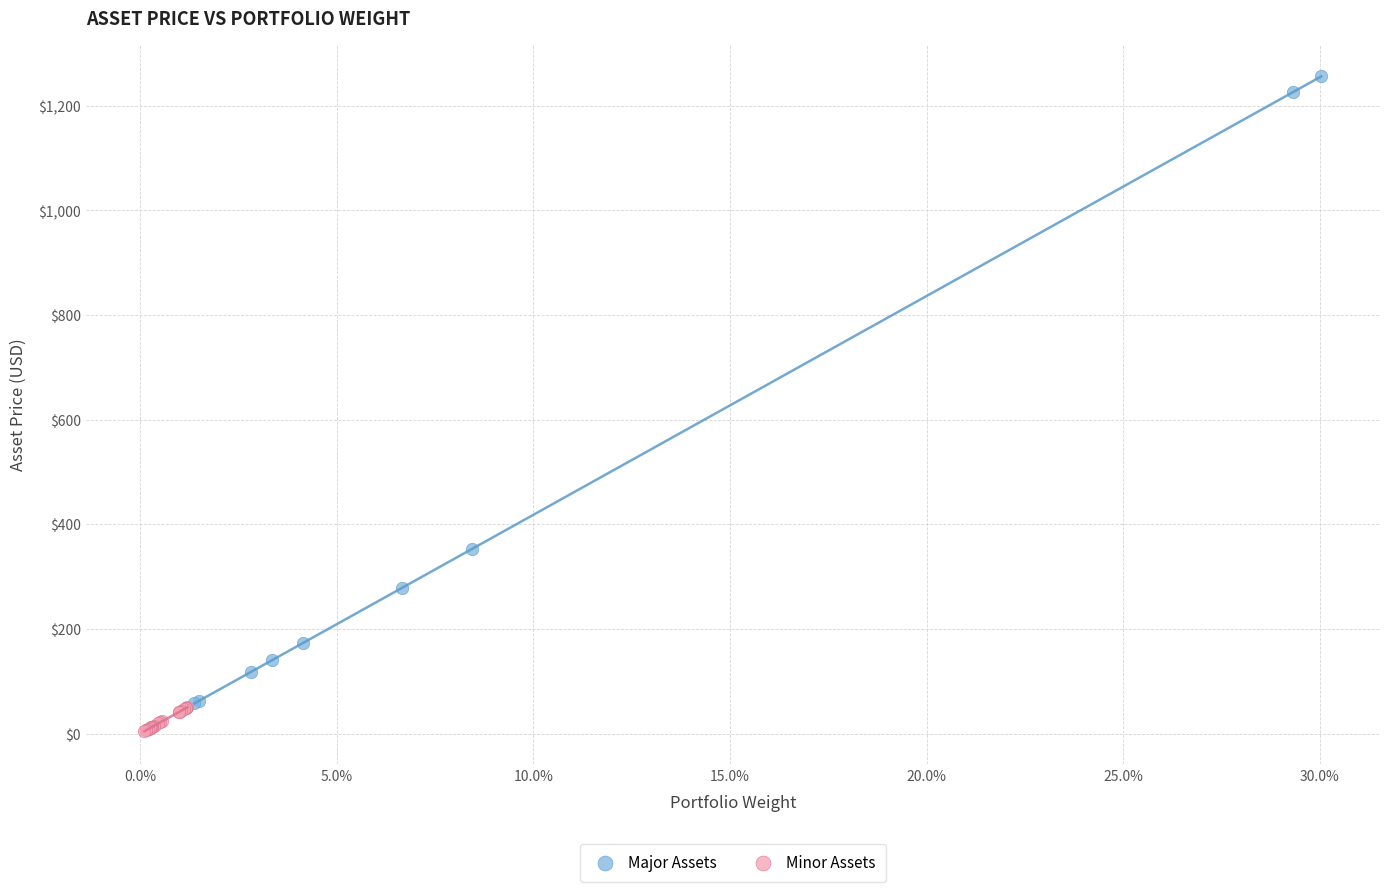

Which series reaches the maximum Y coordinate?

Major Assets